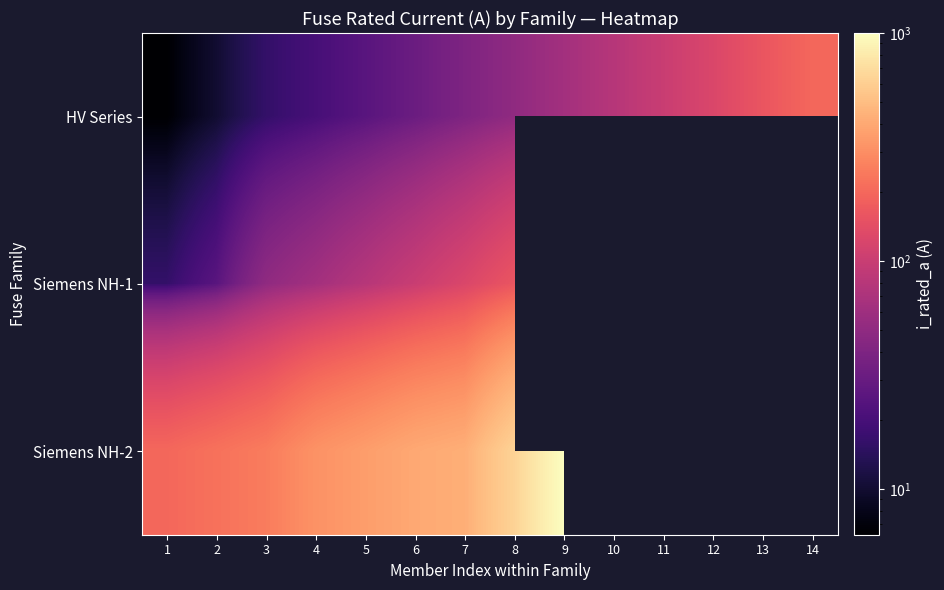

Rank the series by their maximum value, from highest to lowest.

Siemens NH-2, HV Series, Siemens NH-1